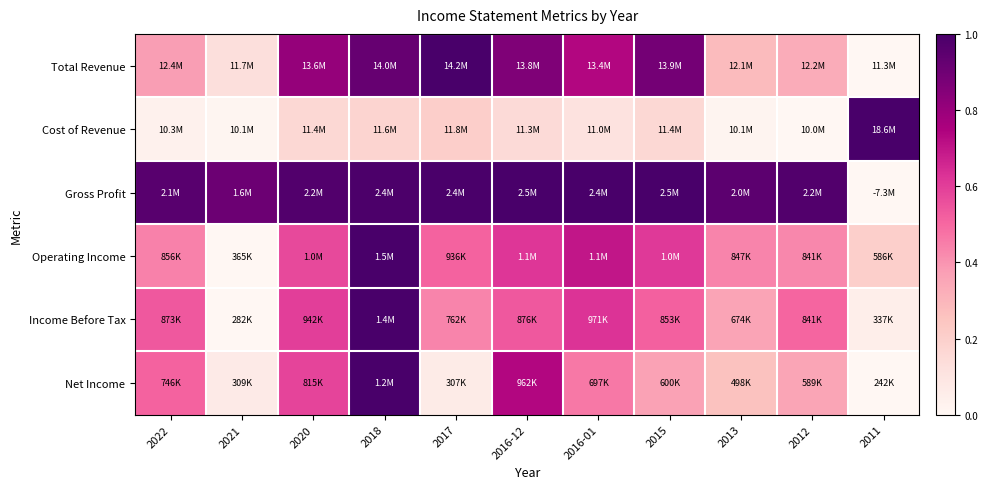

At which category is the sum across all series the highest?

2018